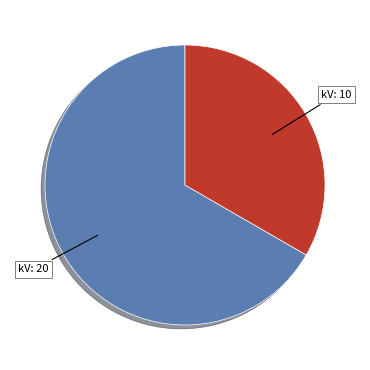

Does any single category account for the majority?

Yes